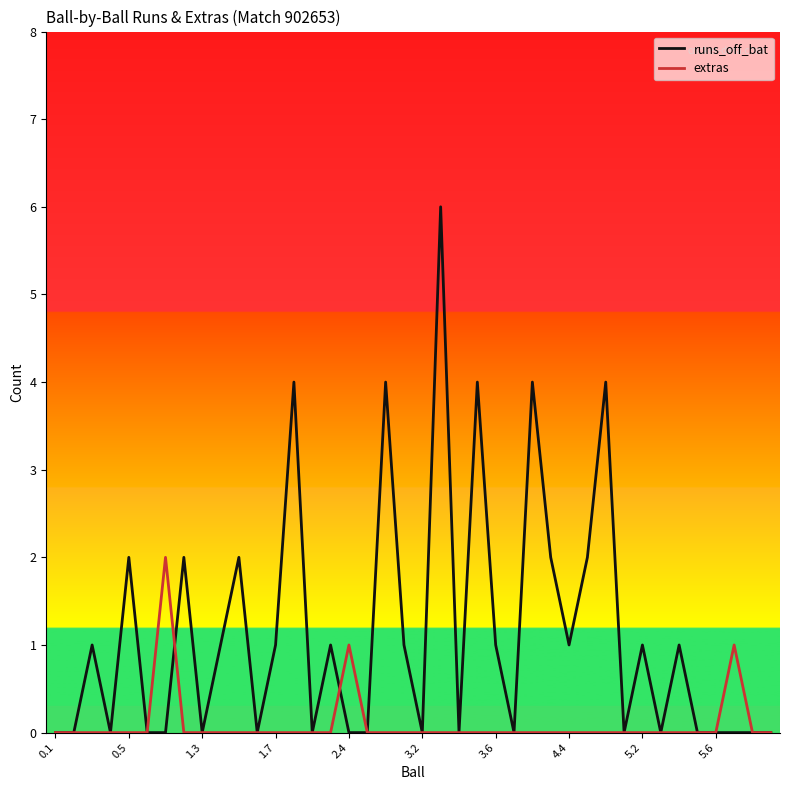

What is the sum of all extras values?

4